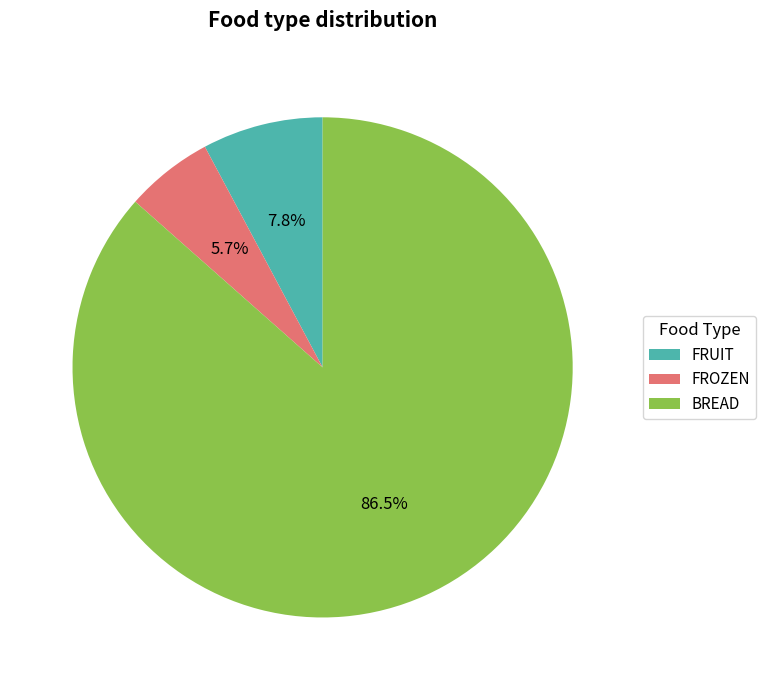

To the nearest percent, what is the average slice percentage?

33%